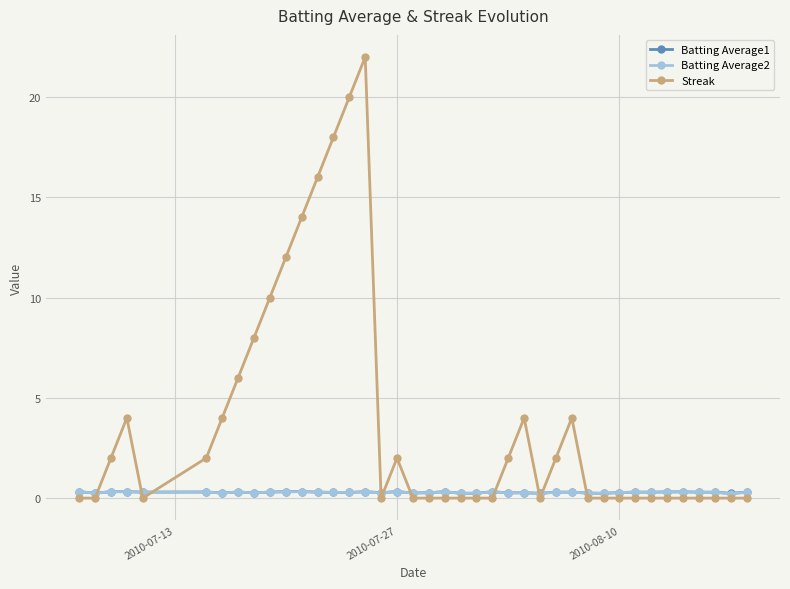

Which series has the largest range (max minus min)?

Streak